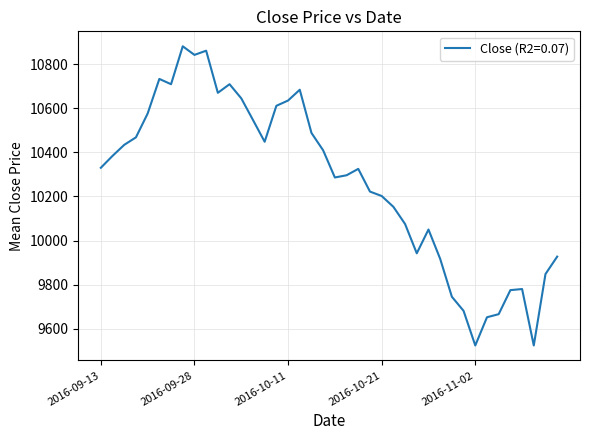

What is the greatest value displayed?

10881